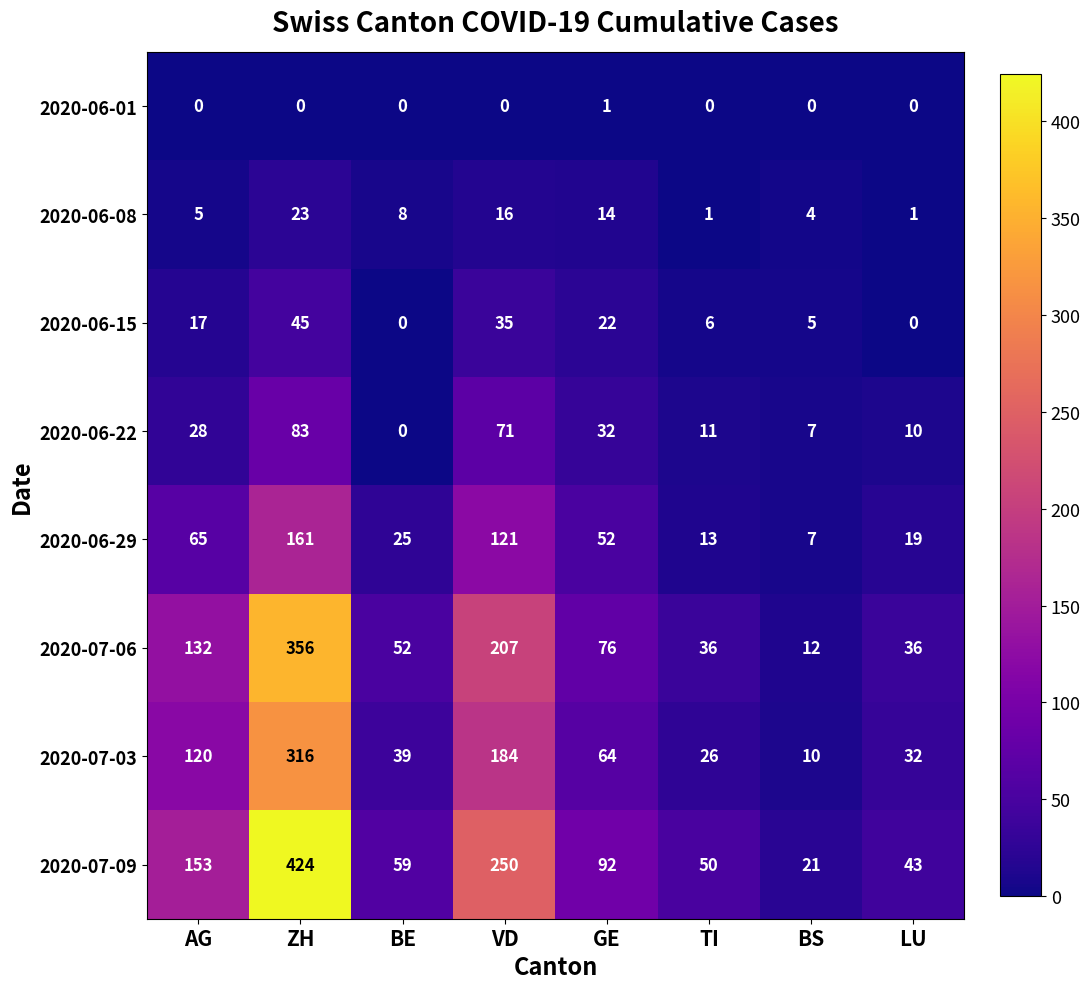

List the series in order of their peak value, highest first.

2020-07-09, 2020-07-06, 2020-07-03, 2020-06-29, 2020-06-22, 2020-06-15, 2020-06-08, 2020-06-01